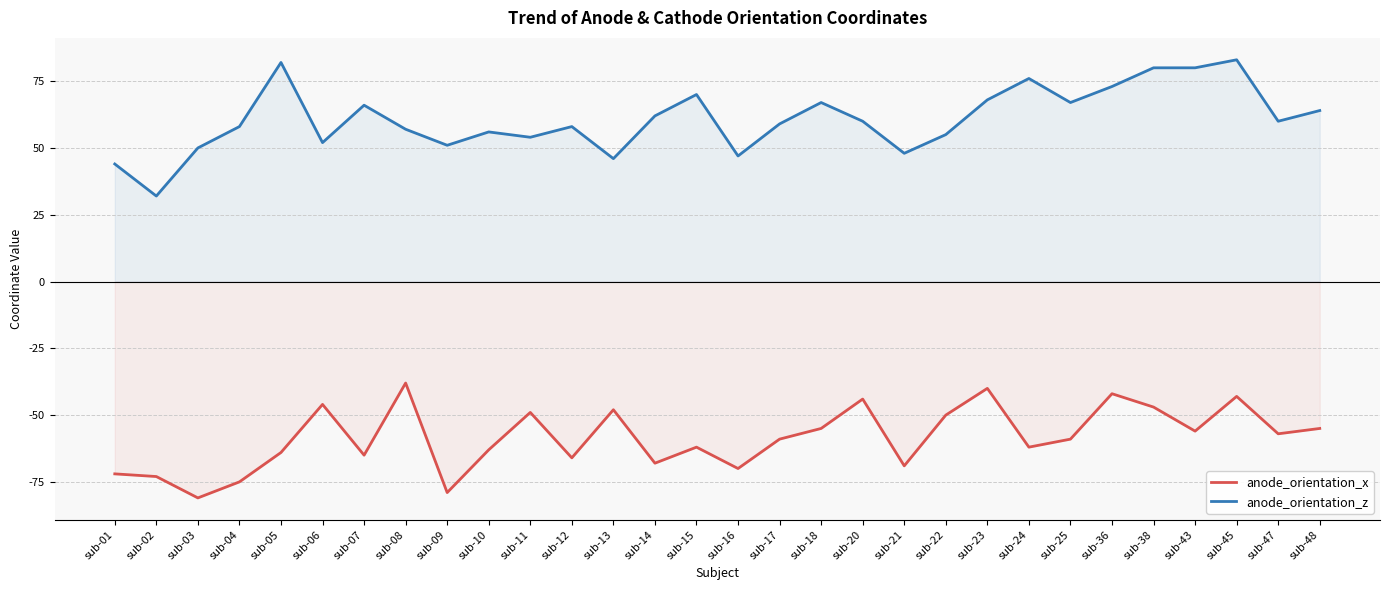

In anode_orientation_z, how many points are lower than both neighbors (excluding endpoints)?

9